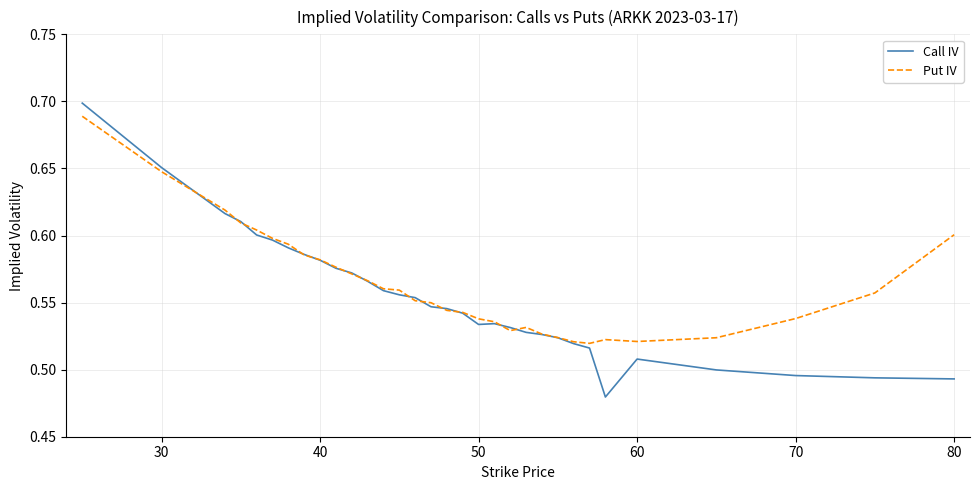

Which series has the widest spread of values?

Call IV